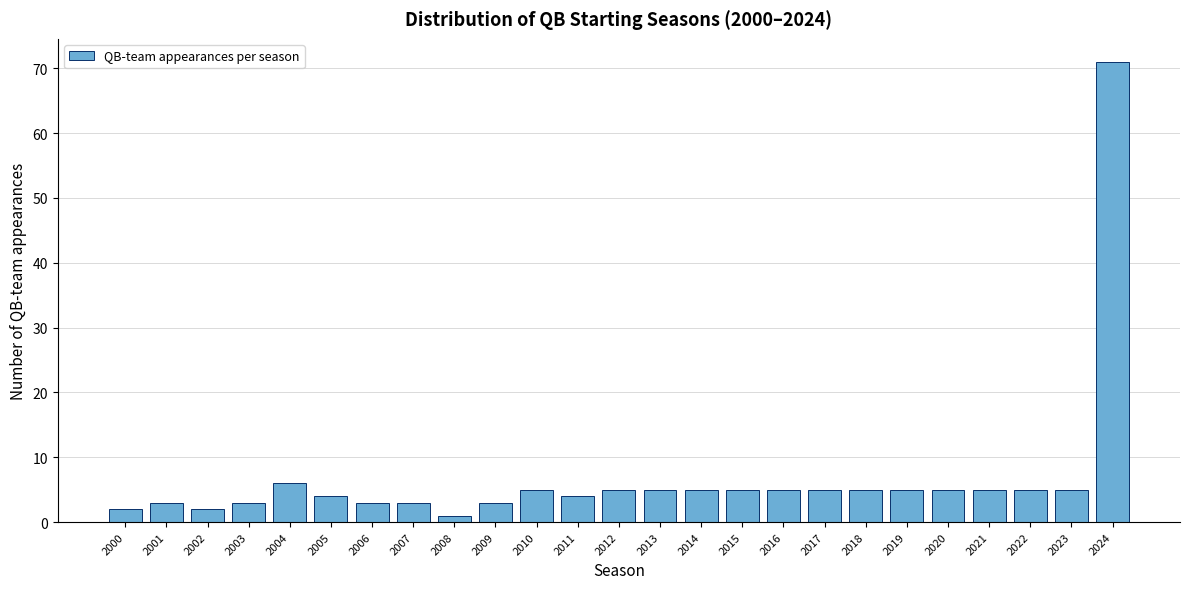

Reading left to right, what are all the values shown in this chart?

2	3	2	3	6	4	3	3	1	3	5	4	5	5	5	5	5	5	5	5	5	5	5	5	71